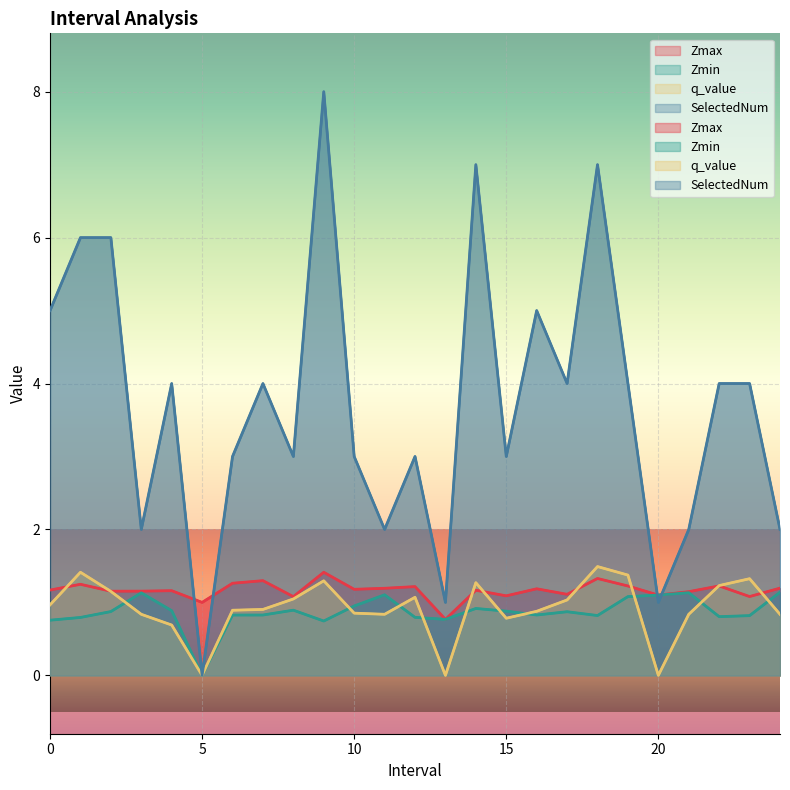

Reading left to right, what are all the values shown in this chart?

Zmax: 0.0=1.2	1.0=1.2	2.0=1.2	3.0=1.2	4.0=1.2	5.0=1.0	6.0=1.3	7.0=1.3	8.0=1.1	9.0=1.4	10.0=1.2	11.0=1.2	12.0=1.2	13.0=0.8	14.0=1.2	15.0=1.1	16.0=1.2	17.0=1.1	18.0=1.3	19.0=1.2	20.0=1.1	21.0=1.1	22.0=1.2	23.0=1.1	24.0=1.2
Zmin: 0.0=0.8	1.0=0.8	2.0=0.9	3.0=1.1	4.0=0.9	5.0=0.0	6.0=0.8	7.0=0.8	8.0=0.9	9.0=0.7	10.0=1.0	11.0=1.1	12.0=0.8	13.0=0.8	14.0=0.9	15.0=0.9	16.0=0.8	17.0=0.9	18.0=0.8	19.0=1.1	20.0=1.1	21.0=1.1	22.0=0.8	23.0=0.8	24.0=1.1
q_value: 0.0=1.0	1.0=1.4	2.0=1.2	3.0=0.8	4.0=0.7	5.0=0.0	6.0=0.9	7.0=0.9	8.0=1.0	9.0=1.3	10.0=0.9	11.0=0.8	12.0=1.1	13.0=-0.0	14.0=1.3	15.0=0.8	16.0=0.9	17.0=1.0	18.0=1.5	19.0=1.4	20.0=-0.0	21.0=0.8	22.0=1.2	23.0=1.3	24.0=0.8
SelectedNum: 0.0=5.0	1.0=6.0	2.0=6.0	3.0=2.0	4.0=4.0	5.0=0.0	6.0=3.0	7.0=4.0	8.0=3.0	9.0=8.0	10.0=3.0	11.0=2.0	12.0=3.0	13.0=1.0	14.0=7.0	15.0=3.0	16.0=5.0	17.0=4.0	18.0=7.0	19.0=4.0	20.0=1.0	21.0=2.0	22.0=4.0	23.0=4.0	24.0=2.0